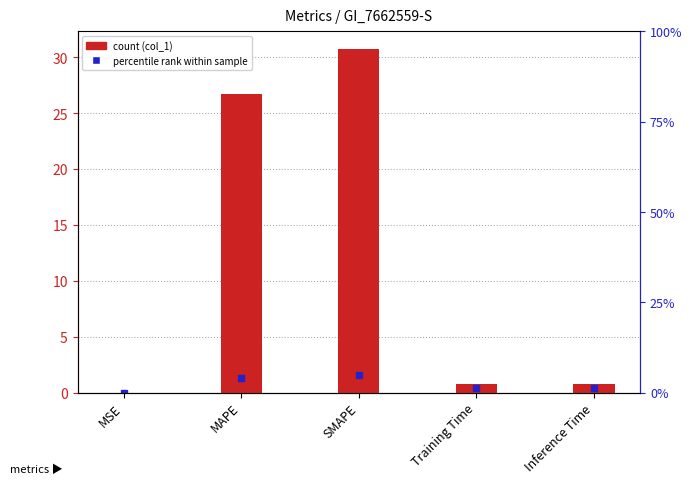

Is it true that the value at SMAPE is 30.8?

True